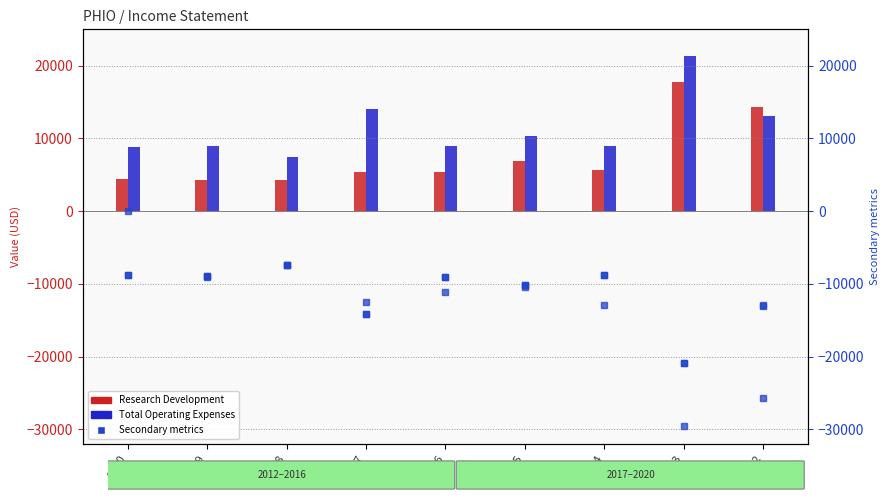

Is the value of Income Before Tax at 2018 greater than the value of Total Operating Expenses at 2018?

No